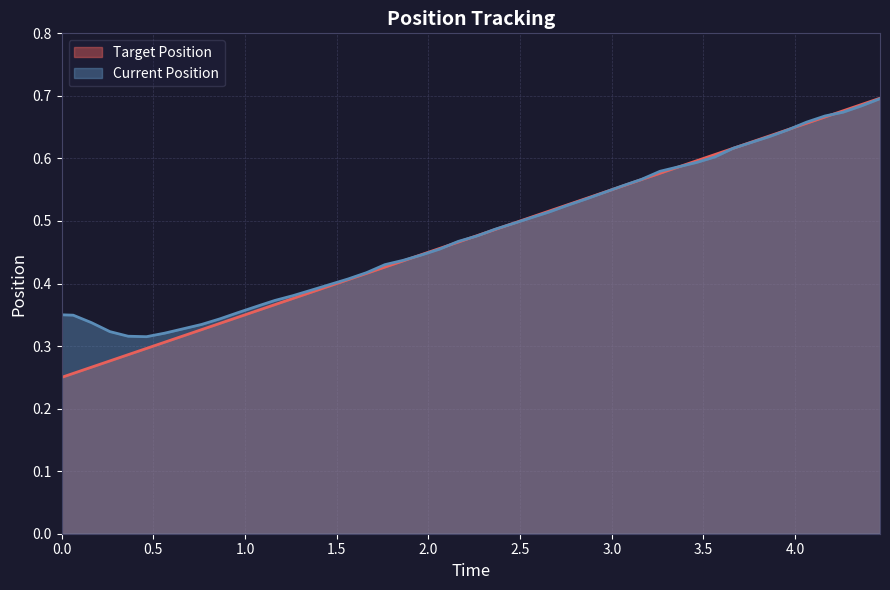

Which series has the widest spread of values?

Target Position